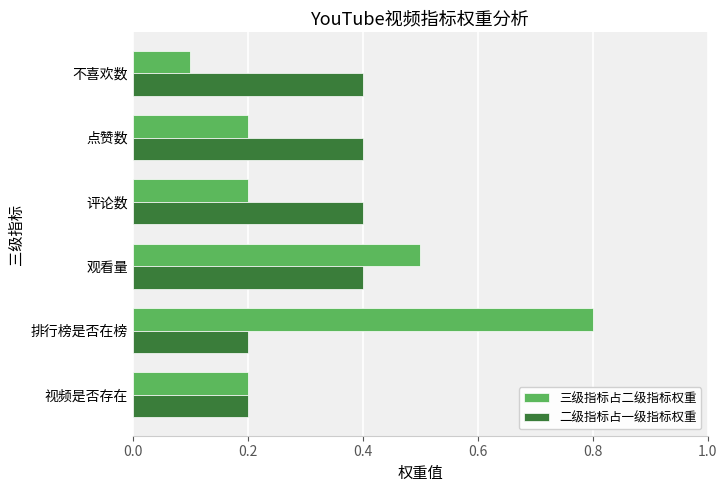

What is the highest value of the 三级指标占二级指标权重 series?

0.8